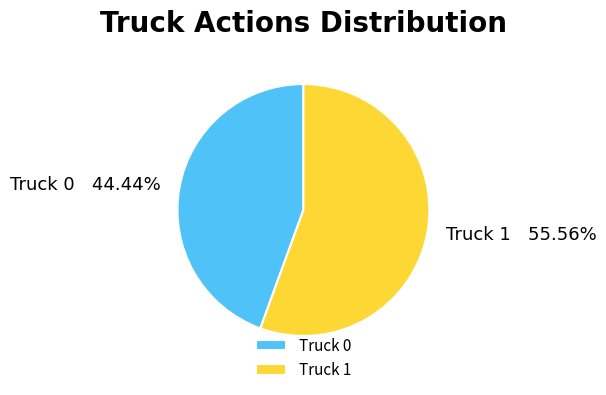

To the nearest percent, what is the difference between the Truck 0 and Truck 1 slice percentages?

11%